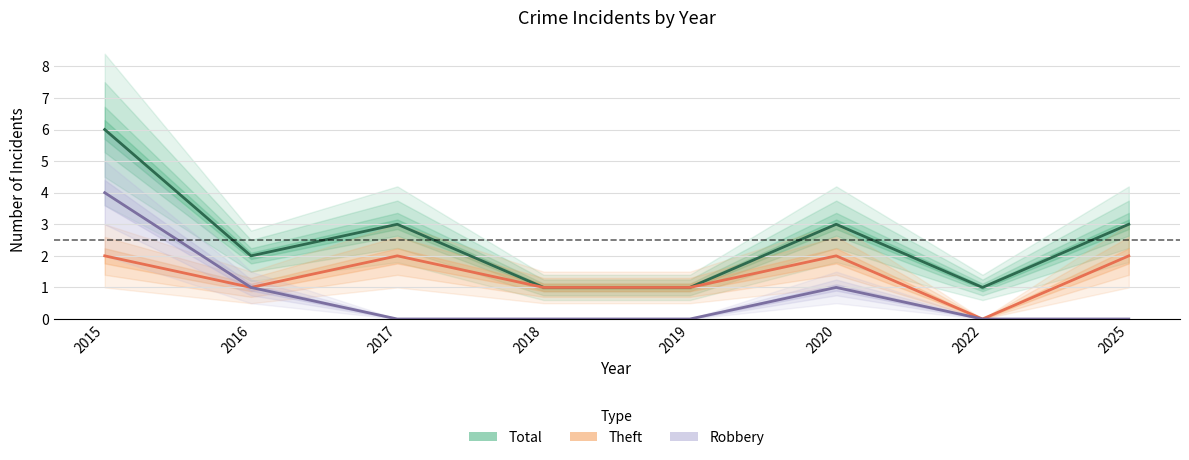

The Theft series shows 2 at 2020. True or false?

True